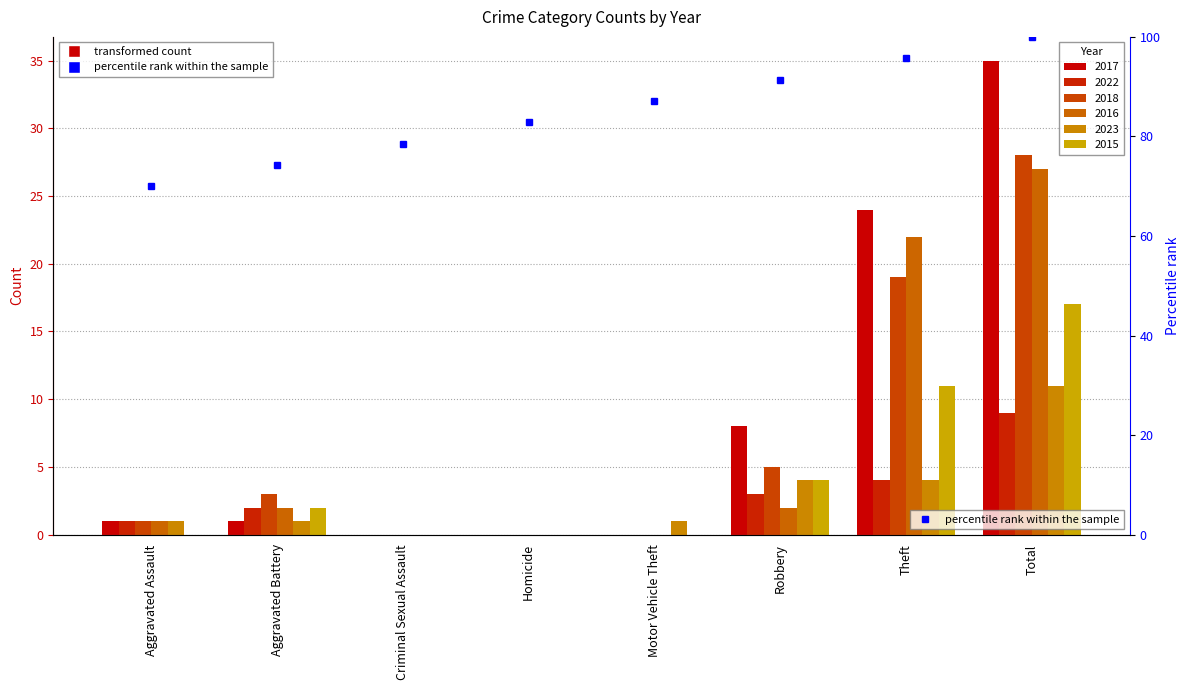

What is the label of the 5th bar from the left?

Motor Vehicle Theft